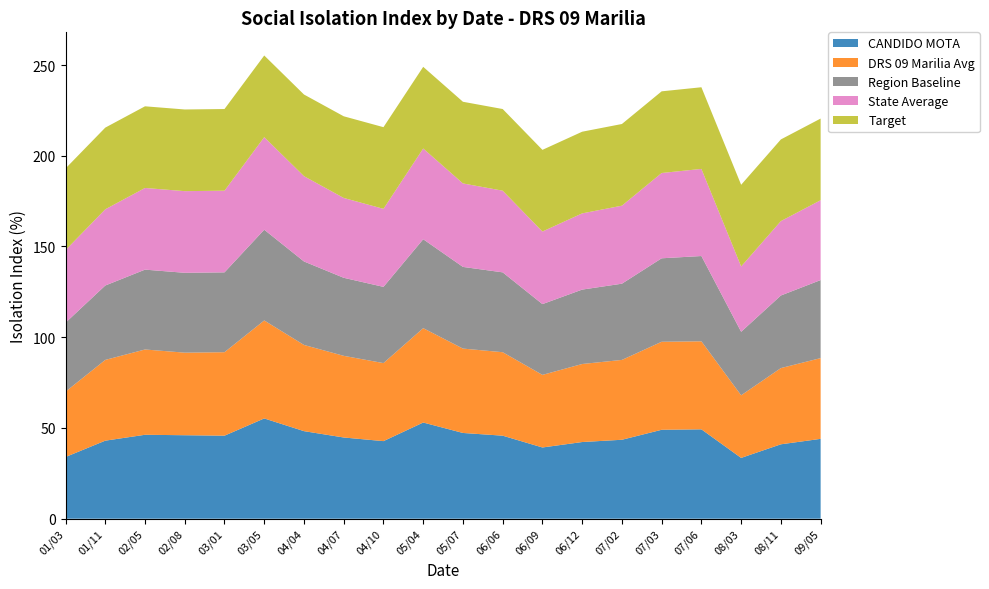

Reading right to left, extract all data points from this chart.

CANDIDO MOTA: 09/05=44.0	08/11=41.0	08/03=33.5	07/06=49.2	07/03=49.0	07/02=43.5	06/12=42.2	06/09=39.2	06/06=45.8	05/07=47.2	05/04=53.0	04/10=42.8	04/07=44.8	04/04=48.2	03/05=55.2	03/01=45.8	02/08=46.0	02/05=46.2	01/11=43.0	01/03=34.0
DRS 09 Marilia Avg: 09/05=44.5	08/11=42.0	08/03=34.5	07/06=48.5	07/03=48.5	07/02=44.0	06/12=43.0	06/09=40.0	06/06=46.0	05/07=46.5	05/04=52.0	04/10=43.0	04/07=45.0	04/04=47.5	03/05=54.0	03/01=46.0	02/08=45.5	02/05=47.0	01/11=44.5	01/03=36.0
Region Baseline: 09/05=43.0	08/11=40.0	08/03=35.0	07/06=47.0	07/03=46.0	07/02=42.0	06/12=41.0	06/09=39.0	06/06=44.0	05/07=45.0	05/04=49.0	04/10=42.0	04/07=43.0	04/04=46.0	03/05=50.0	03/01=44.0	02/08=44.0	02/05=44.0	01/11=41.0	01/03=38.0
State Average: 09/05=44.0	08/11=41.0	08/03=36.0	07/06=48.0	07/03=47.0	07/02=43.0	06/12=42.0	06/09=40.0	06/06=45.0	05/07=46.0	05/04=50.0	04/10=43.0	04/07=44.0	04/04=47.0	03/05=51.0	03/01=45.0	02/08=45.0	02/05=45.0	01/11=42.0	01/03=40.0
Target: 09/05=45.0	08/11=45.0	08/03=45.0	07/06=45.0	07/03=45.0	07/02=45.0	06/12=45.0	06/09=45.0	06/06=45.0	05/07=45.0	05/04=45.0	04/10=45.0	04/07=45.0	04/04=45.0	03/05=45.0	03/01=45.0	02/08=45.0	02/05=45.0	01/11=45.0	01/03=45.0